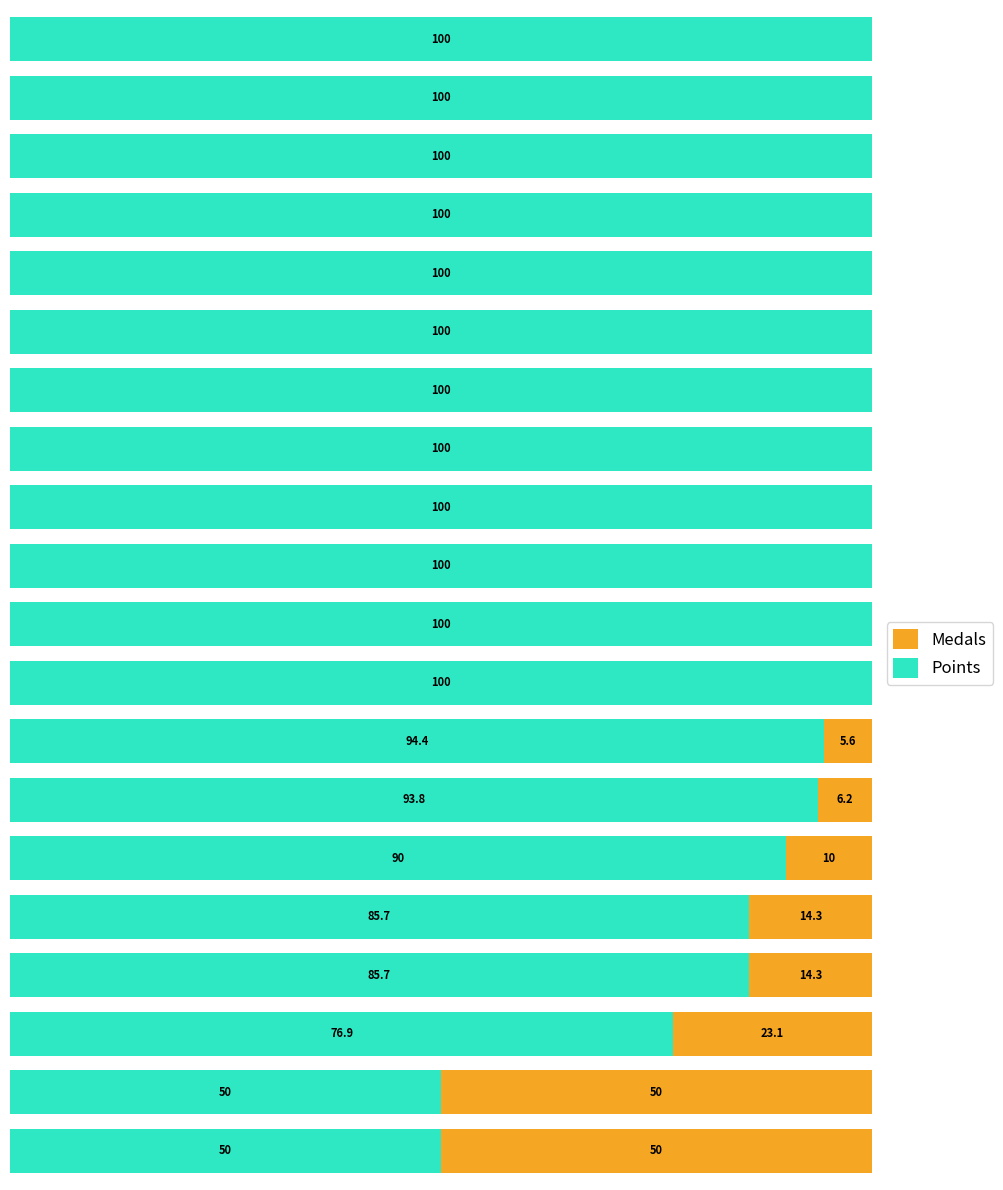

At which category is the sum across all series the highest?

17